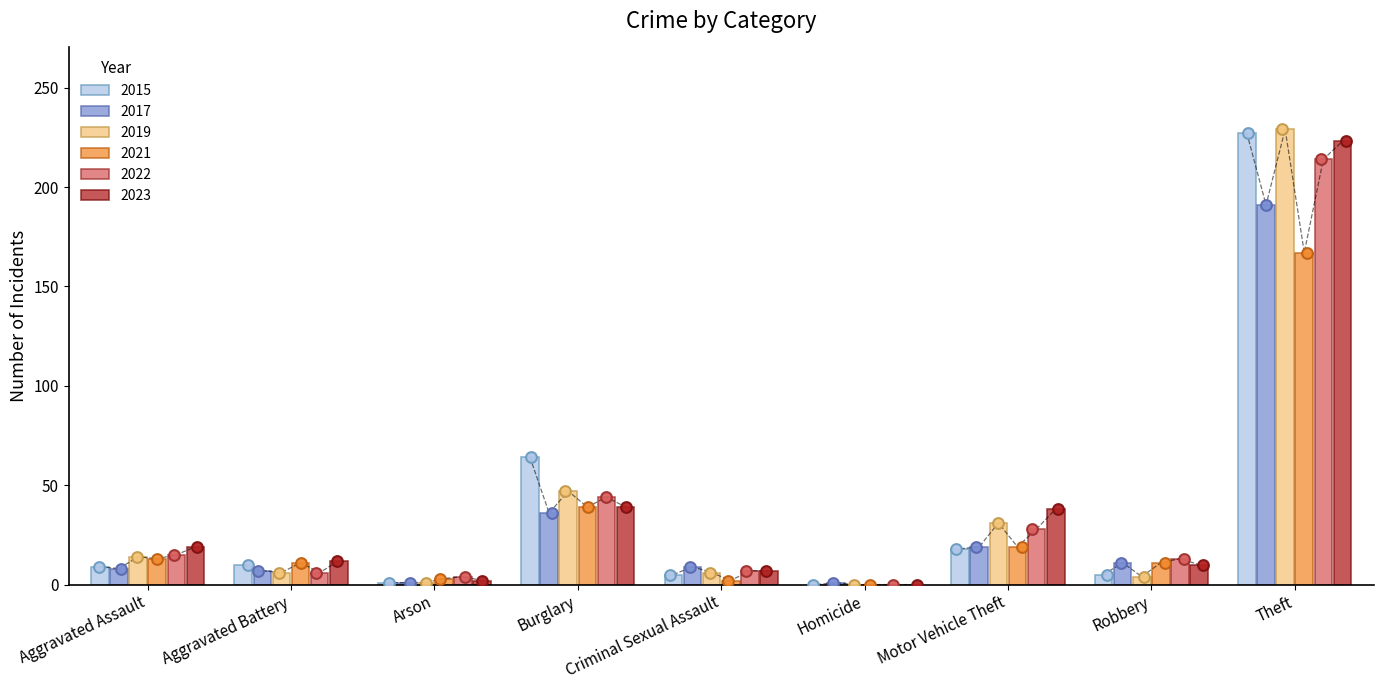

Which series has the widest spread of Y values?

2019